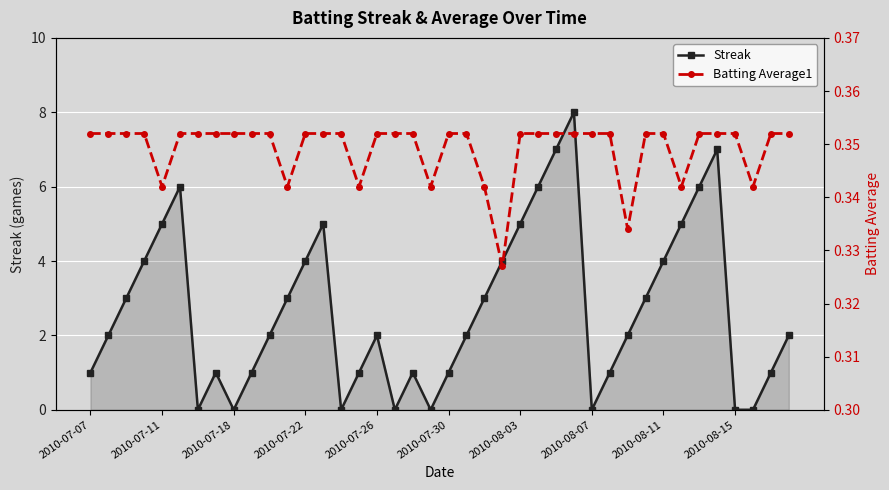

The value of Streak at 15 is 1.0. True or false?

True